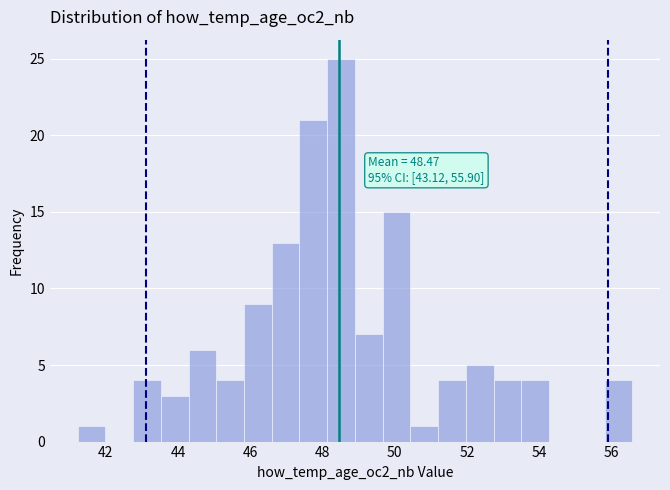

Around what value on the x-axis is the tallest bar? Give the approximate position of its centre, as read against the axis.

48.6